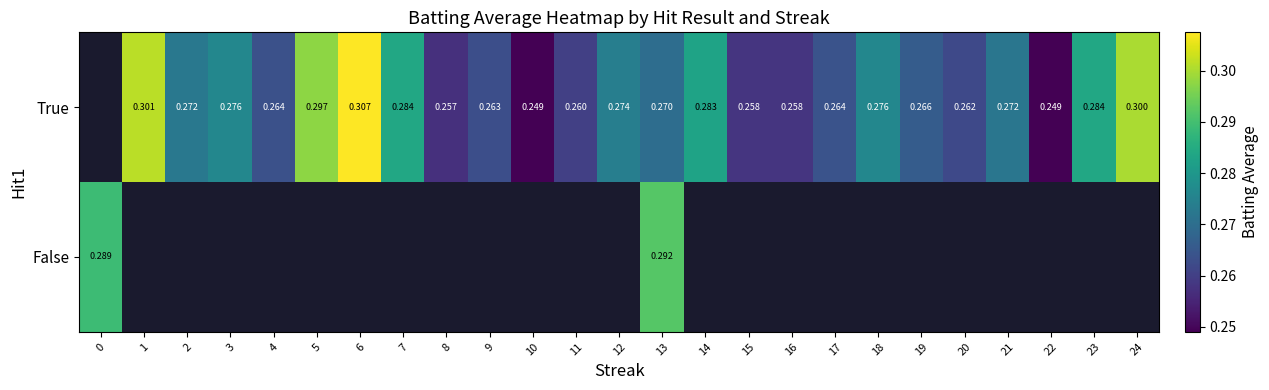

Between 10 and 23, which series saw the biggest shift?

True